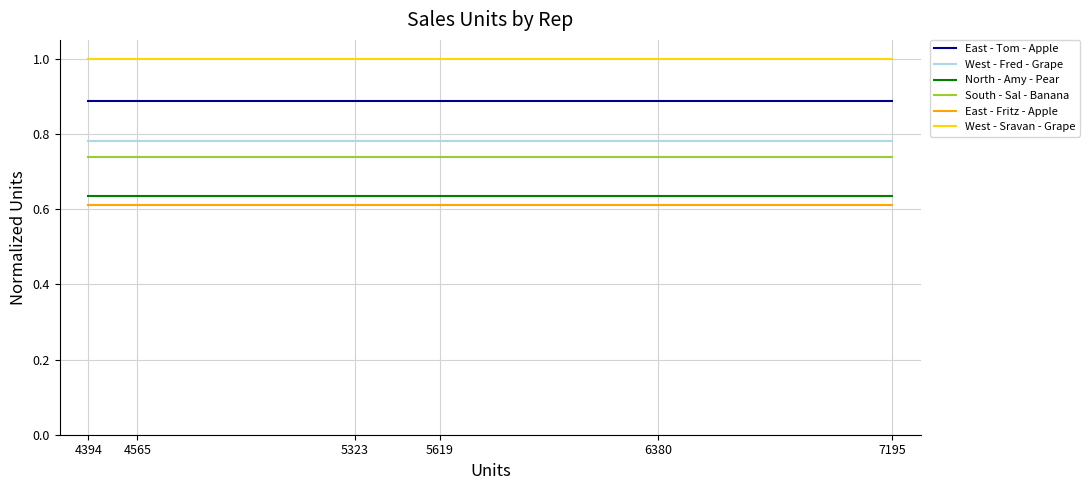

What is the total value across all series at 5619?

4.7